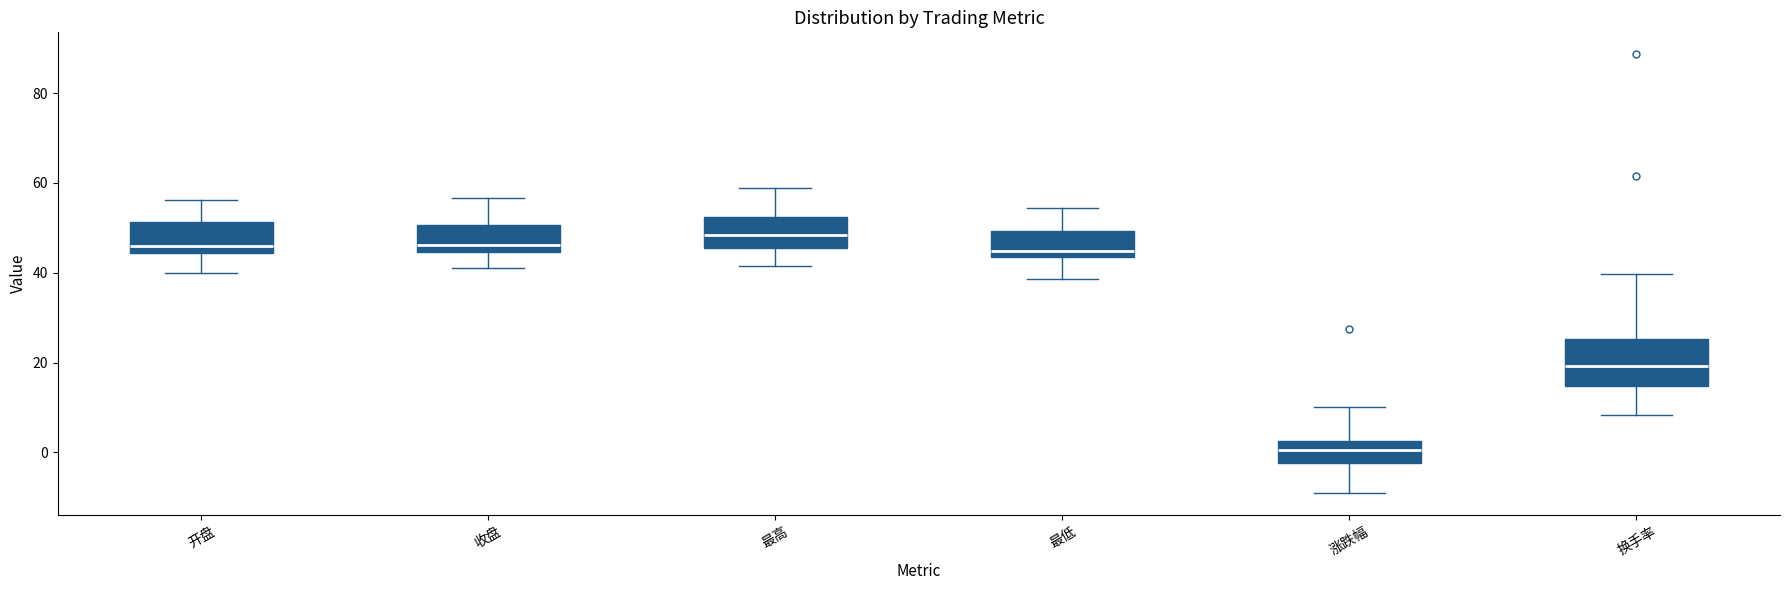

Reading left to right, transcribe this box plot: for each box, give where its median line is, the range the box spans, and where its two whiskers end, as read against the y-axis. The values are not printed on the chart, so give them approximately, as read against the axis.

开盘: median 46, box 44 to 52, whiskers 40 to 56
收盘: median 46, box 44 to 50, whiskers 42 to 56
最高: median 48, box 46 to 52, whiskers 42 to 58
最低: median 44 (just above the box's lower edge), box 44 to 50, whiskers 38 to 54
涨跌幅: median 0, box -2 to 2, whiskers -10 to 10
换手率: median 20, box 14 to 26, whiskers 8 to 40